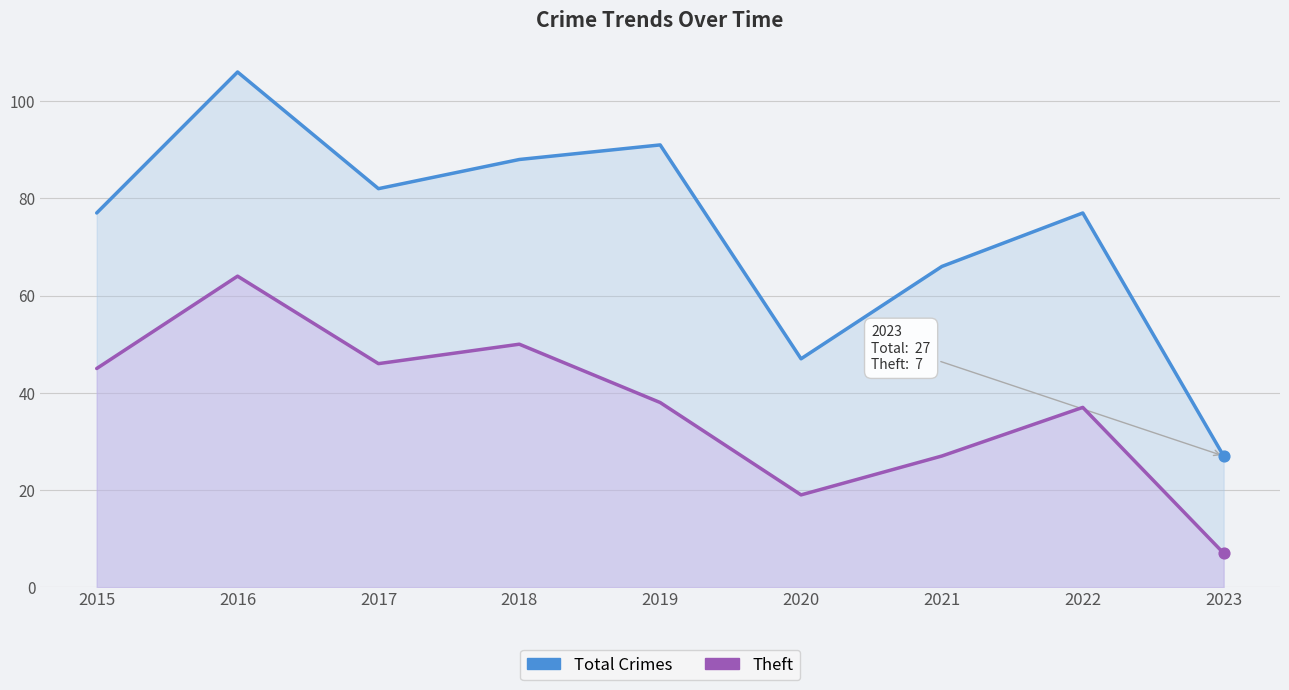

Which series has the largest total across all categories?

Total